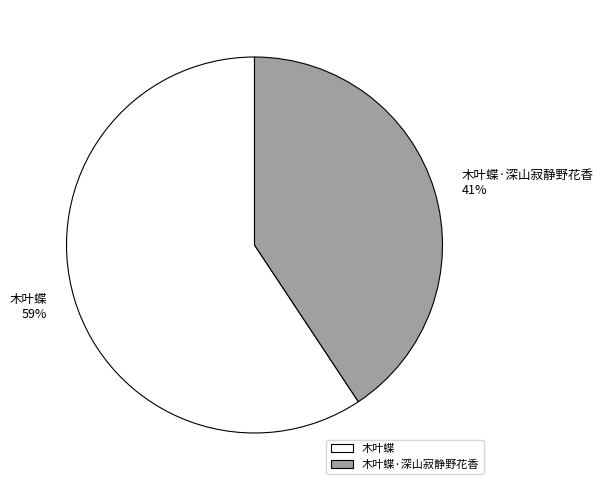

Do 木叶蝶·深山寂静野花香 and 木叶蝶 together represent more than half of the pie?

Yes